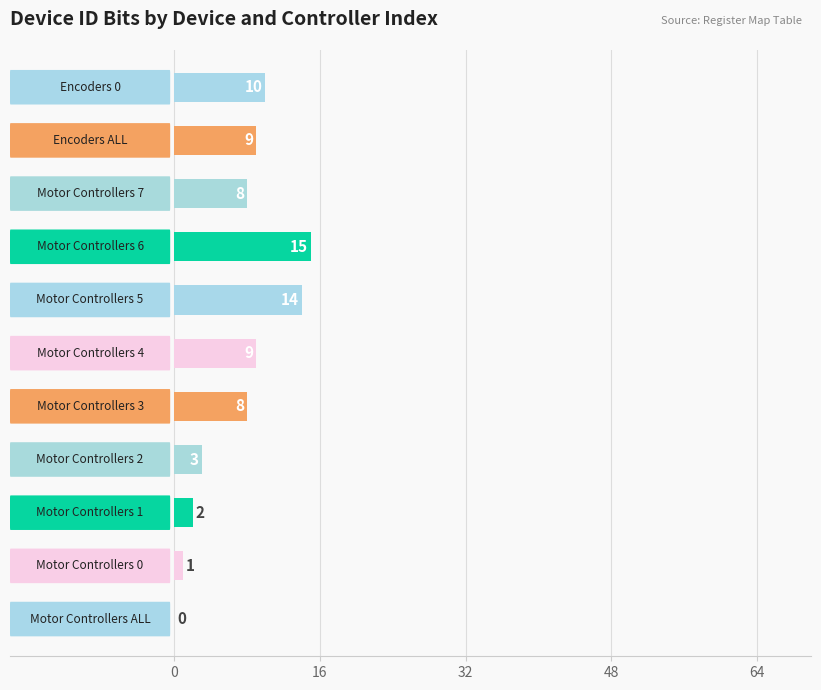

What is the sum of all values?

79